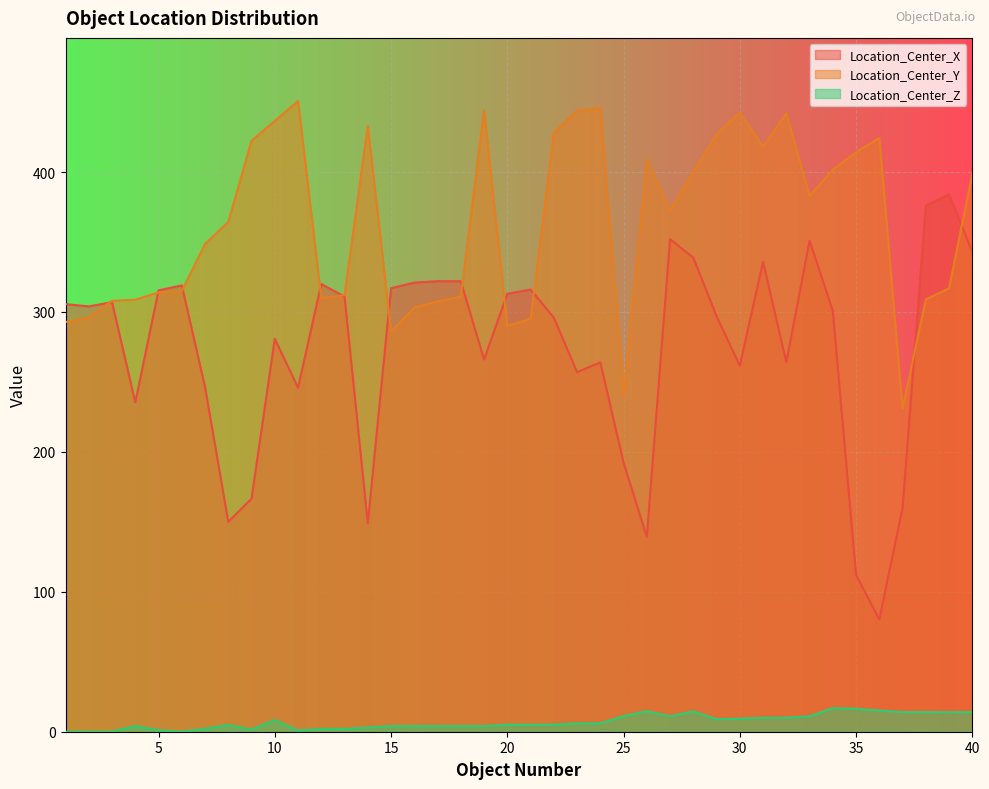

Which series has the largest total across all categories?

Location_Center_Y